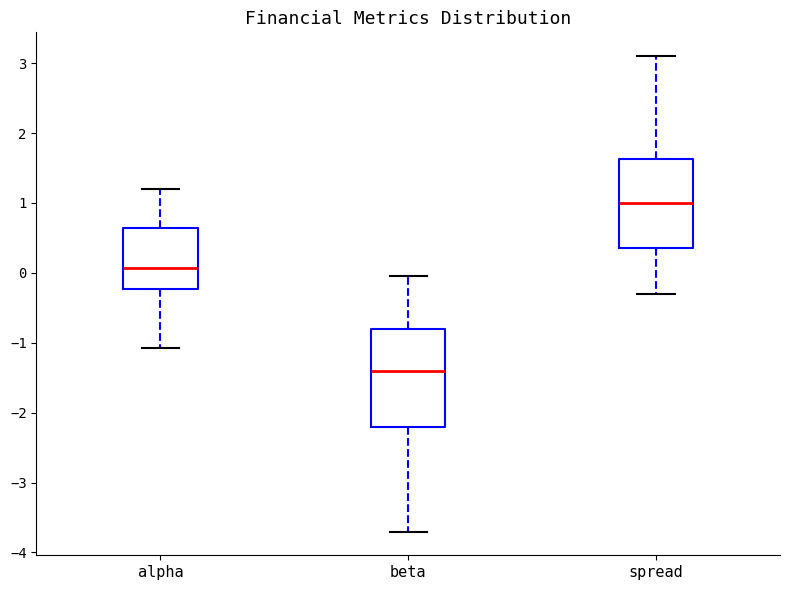

Reading left to right, transcribe this box plot: for each box, give where its median line is, the range the box spans, and where its two whiskers end, as read against the y-axis. The values are not printed on the chart, so give them approximately, as read against the axis.

alpha: median 0.1, box -0.2 to 0.6, whiskers -1.1 to 1.2
beta: median -1.4, box -2.2 to -0.8, whiskers -3.7 to 0.0
spread: median 1.0, box 0.4 to 1.6, whiskers -0.3 to 3.1